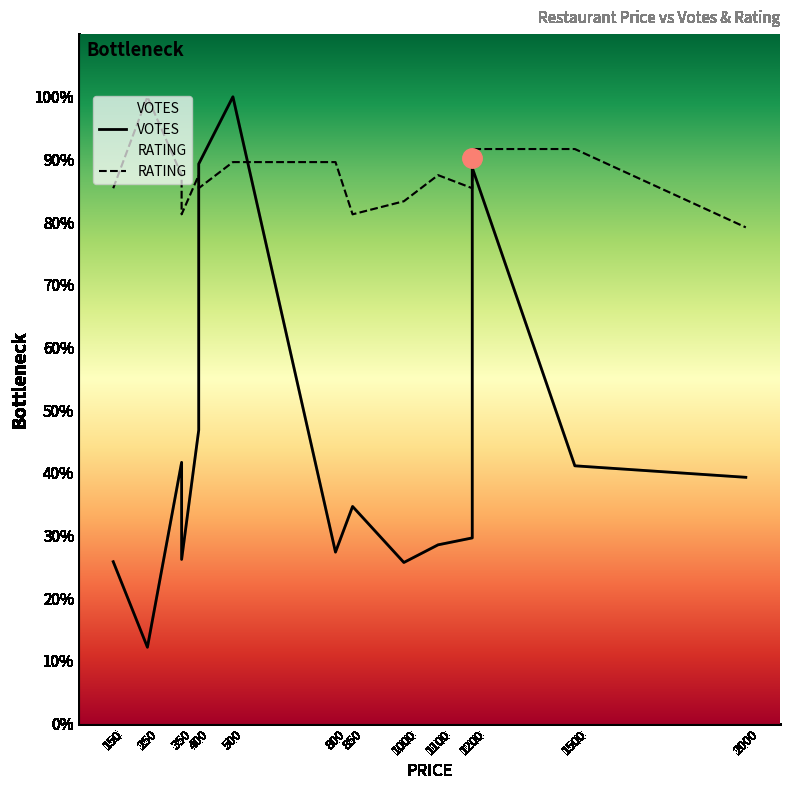

Between 1000 and 1100, which series saw the biggest shift?

RATING